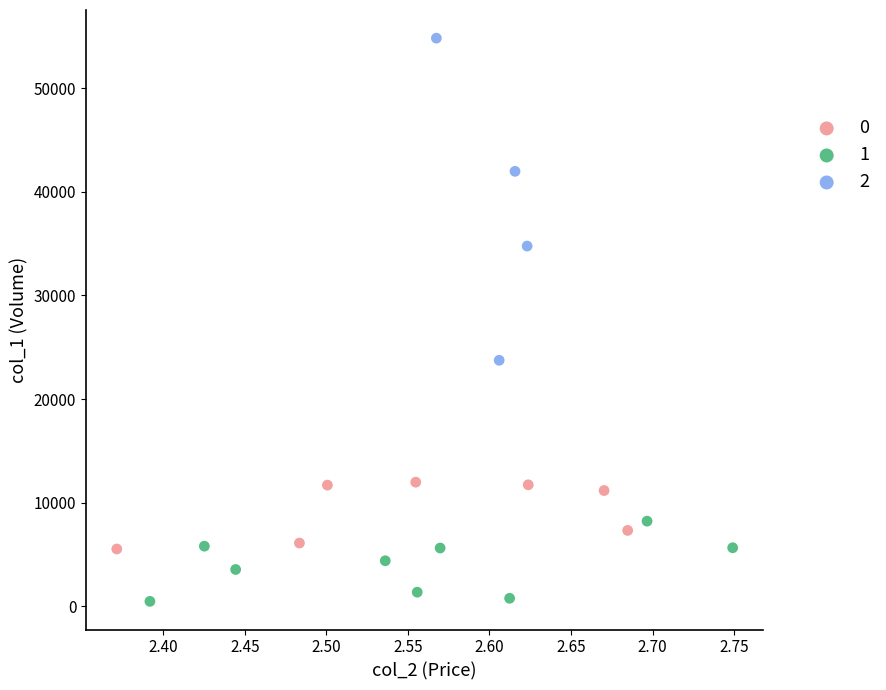

Which series contains the highest Y value?

2